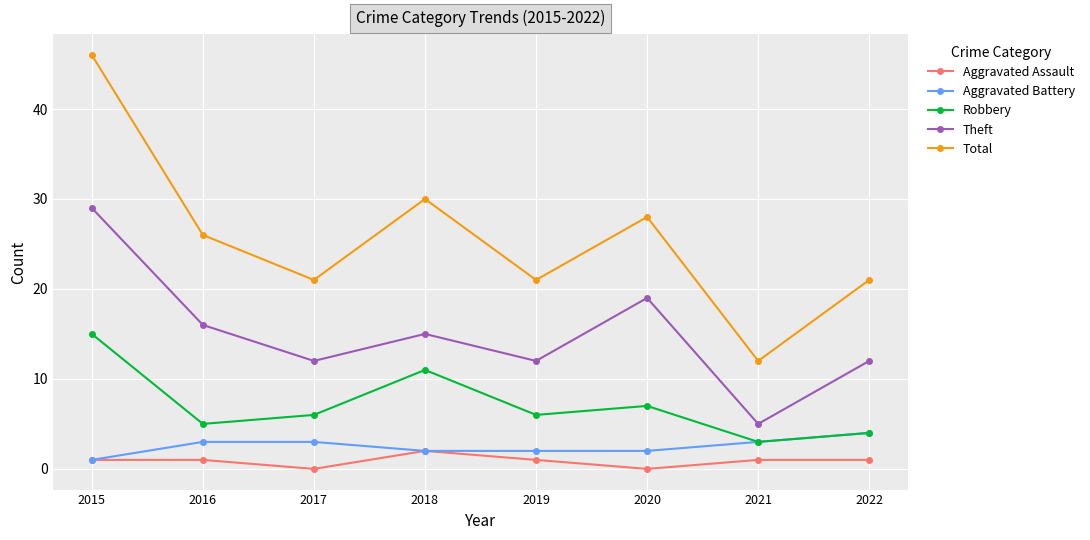

What is the sum of all Aggravated Assault values?

7